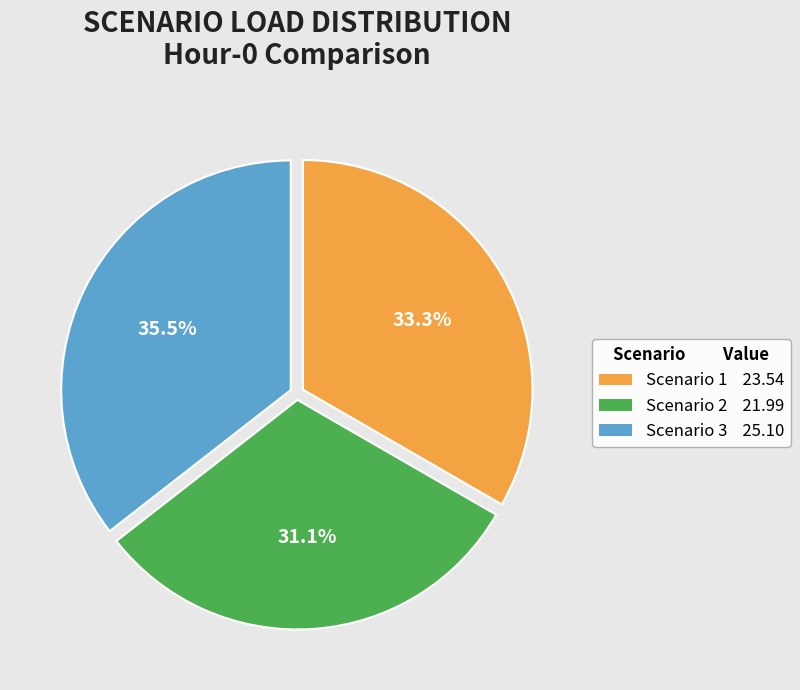

Count the number of slices in the pie.

3